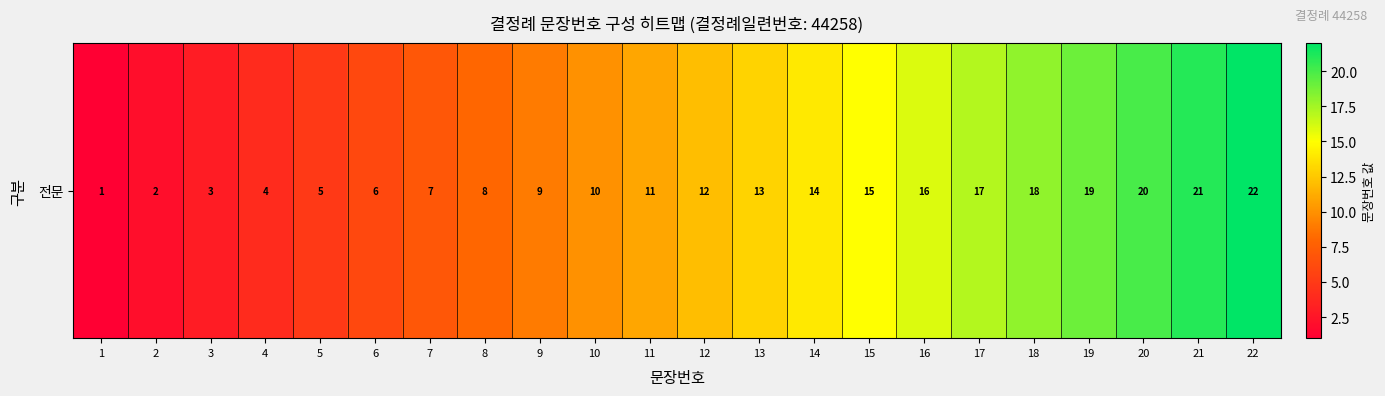

List the labels in order of value, largest first.

22, 21, 20, 19, 18, 17, 16, 15, 14, 13, 12, 11, 10, 9, 8, 7, 6, 5, 4, 3, 2, 1